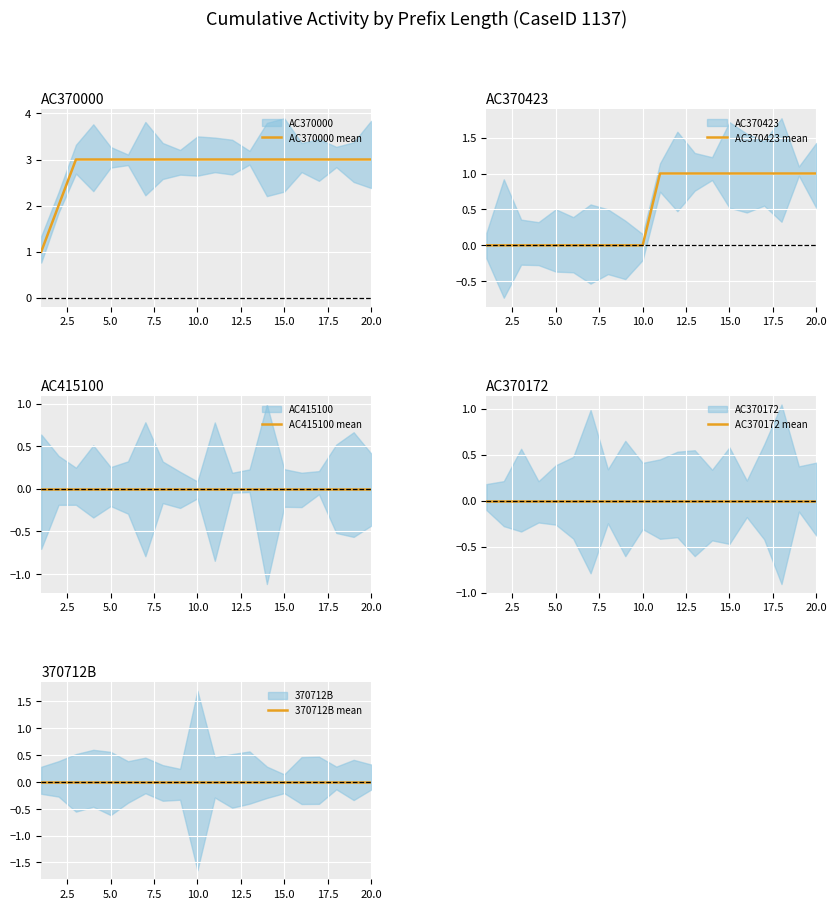

Between 2.5 and 9, which series saw the biggest shift?

AC370000 mean